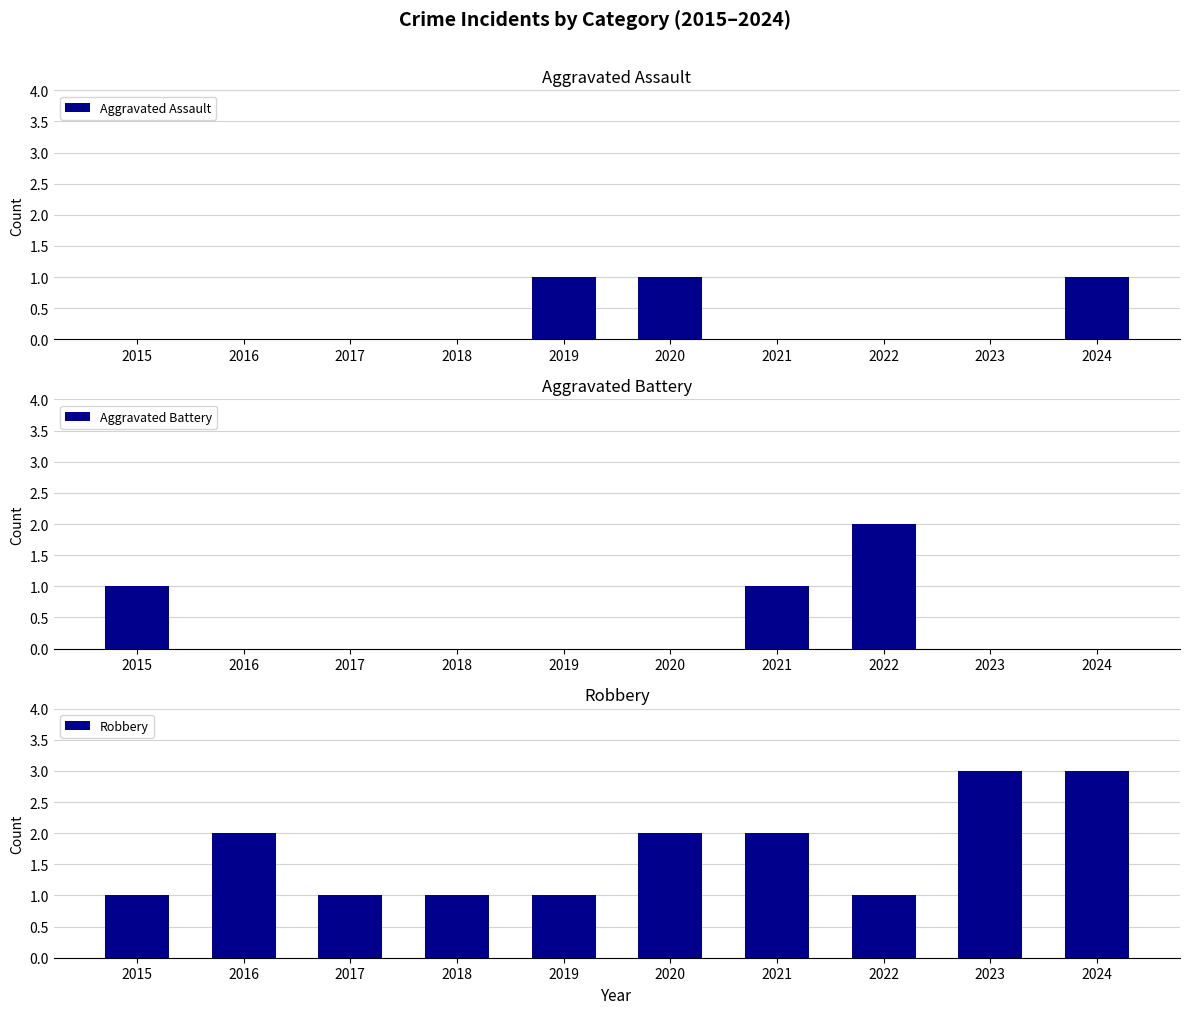

At how many categories does at least one series exceed 2?

2